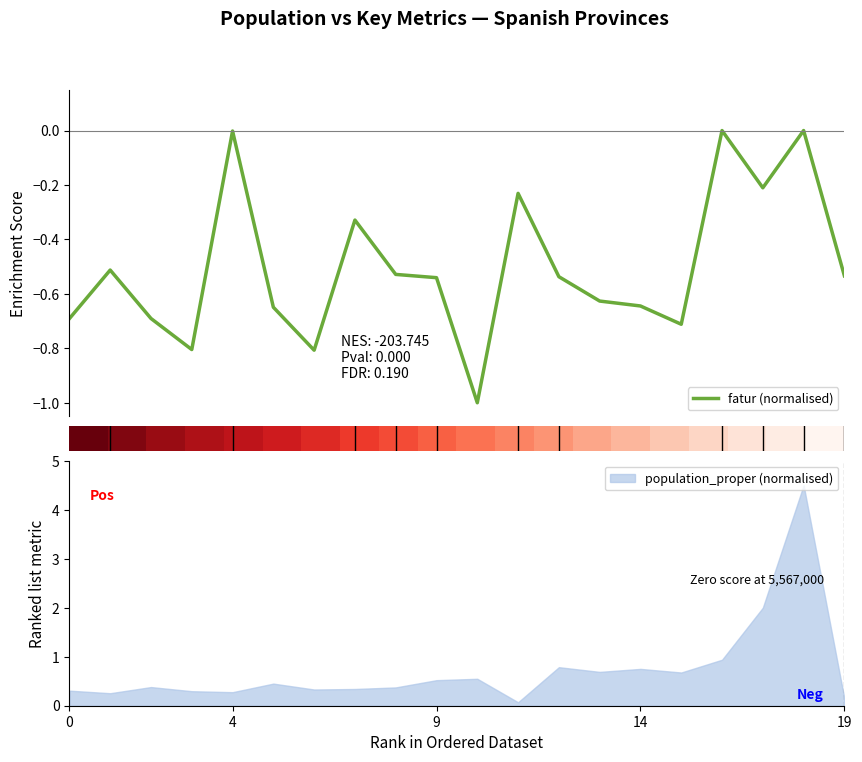

The population_proper (normalised) series shows 0.5 at 0. True or false?

False